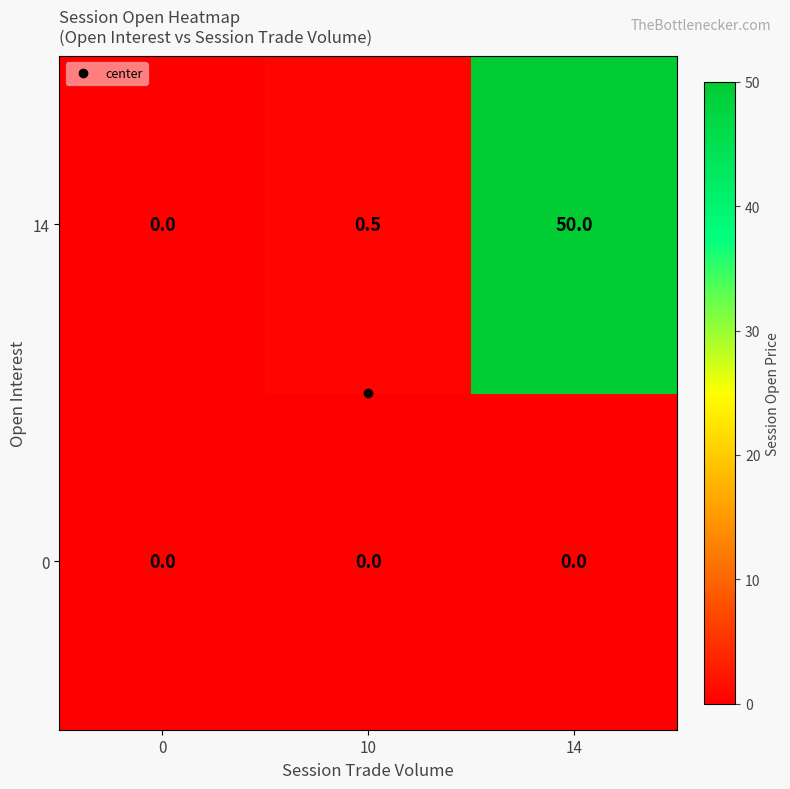

What is the difference between the maximum and second lowest values in the 14 series?

49.5